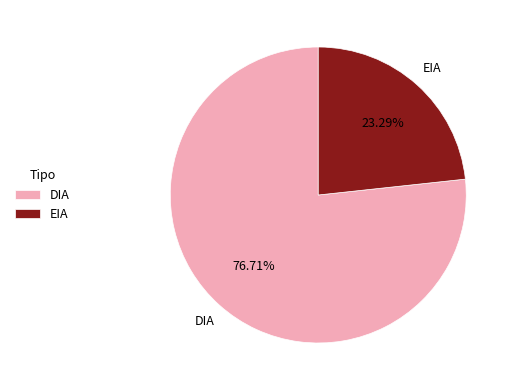

To the nearest percent, what portion does EIA represent?

23%